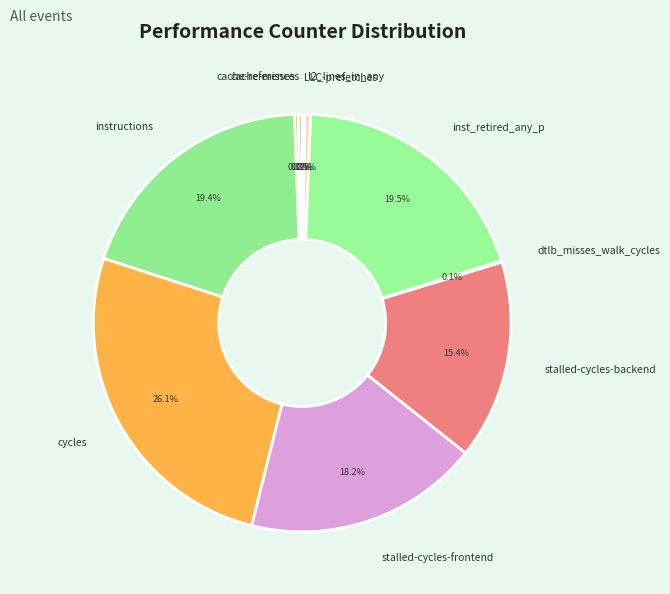

Is there any slice that represents more than half of the pie?

No